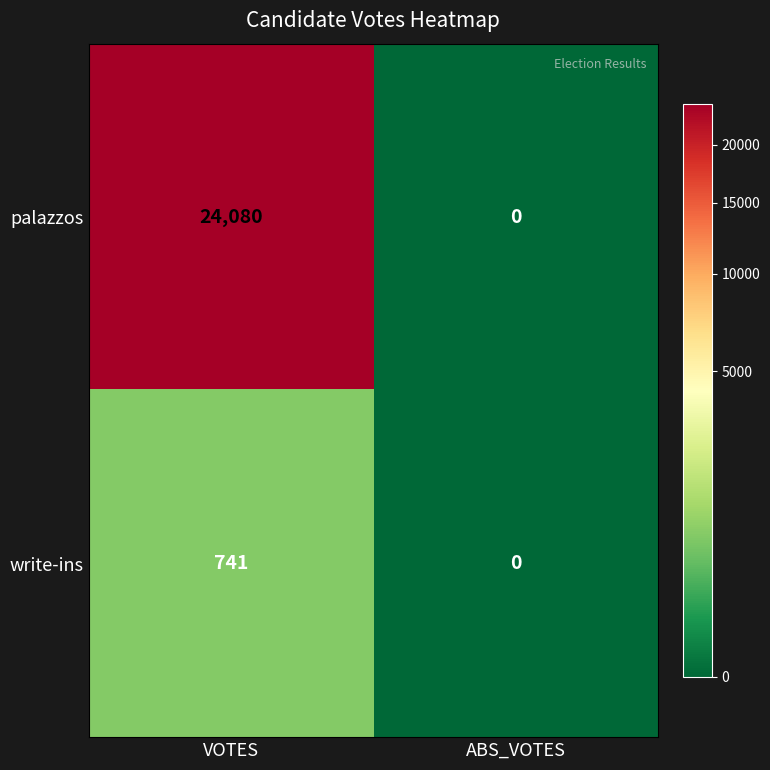

How many positive values does the palazzos series have?

1